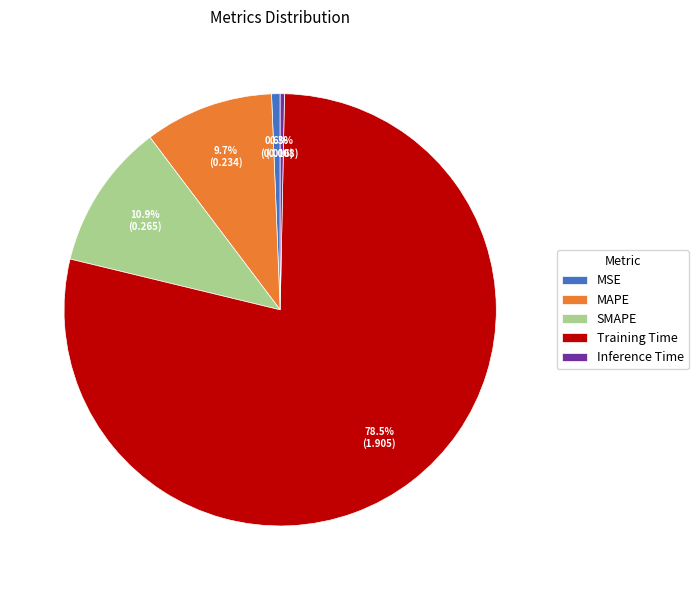

To the nearest percent, what percentage of the pie is MAPE?

10%